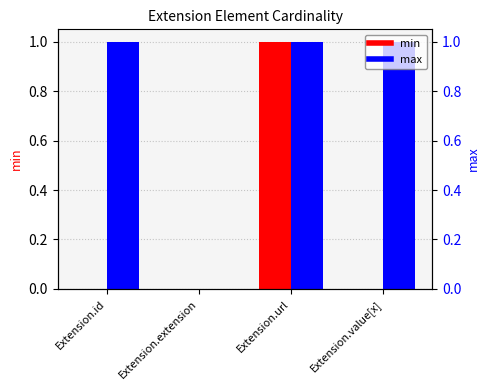

Reading right to left, extract all data points from this chart.

min: Extension.value[x]=0	Extension.url=1	Extension.extension=0	Extension.id=0
max: Extension.value[x]=1	Extension.url=1	Extension.extension=0	Extension.id=1